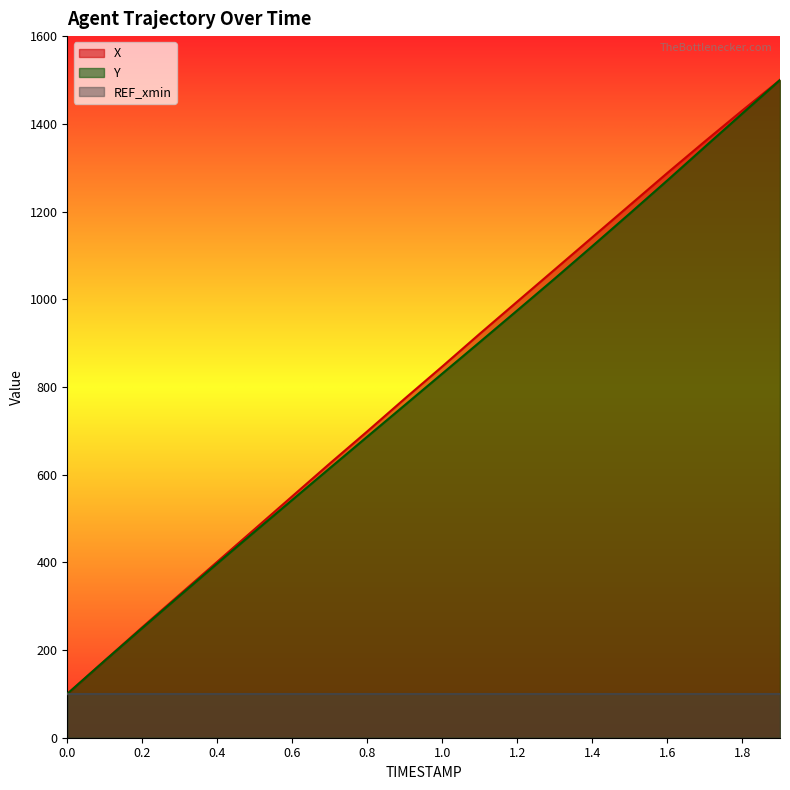

Count the number of data series in this chart.

3